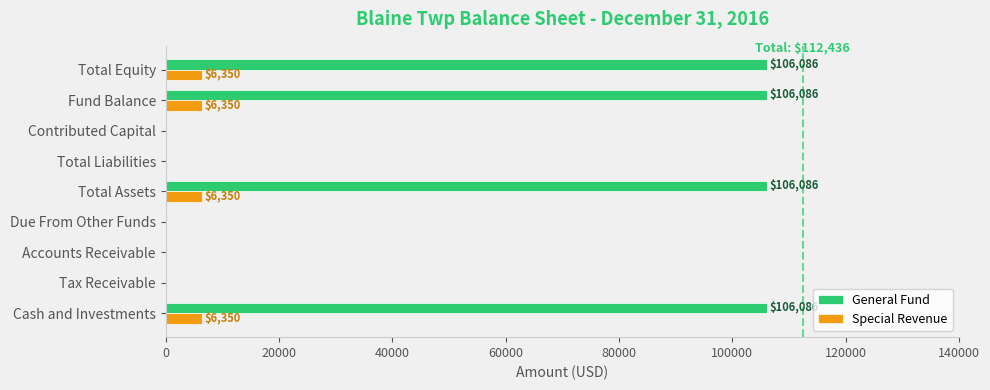

Which series has the widest spread of values?

General Fund